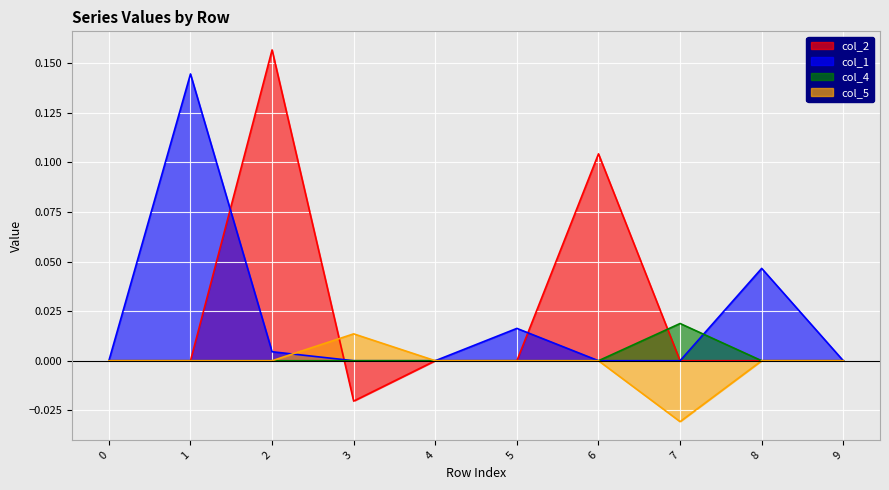

Which category has the lowest value in the col_2 series?

3